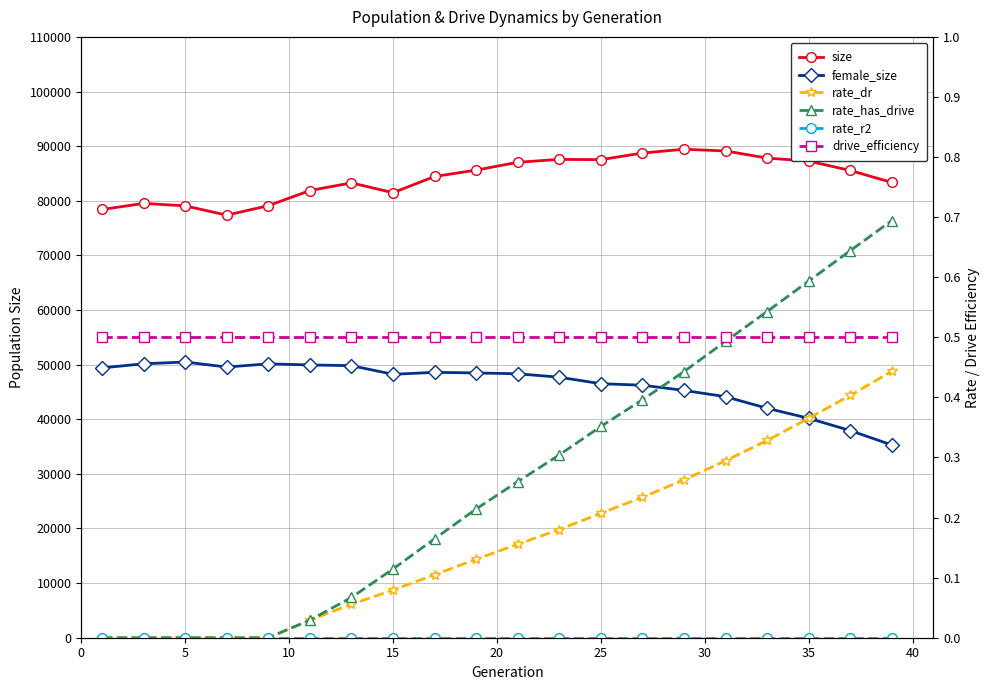

What are all the series names shown in the legend?

size, female_size, rate_dr, rate_has_drive, rate_r2, drive_efficiency